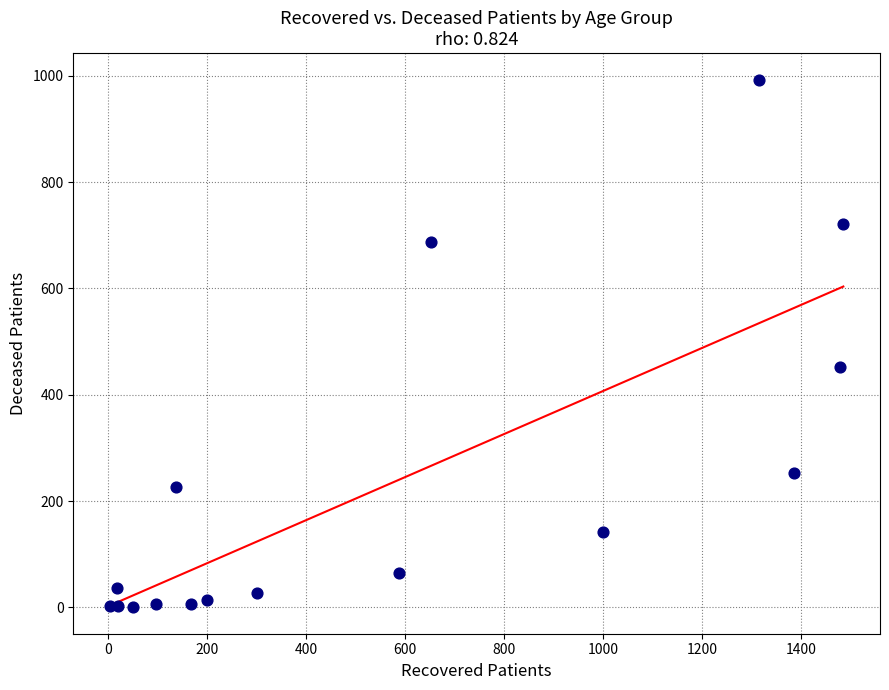

What is the range of Y values (max minus min)?

993